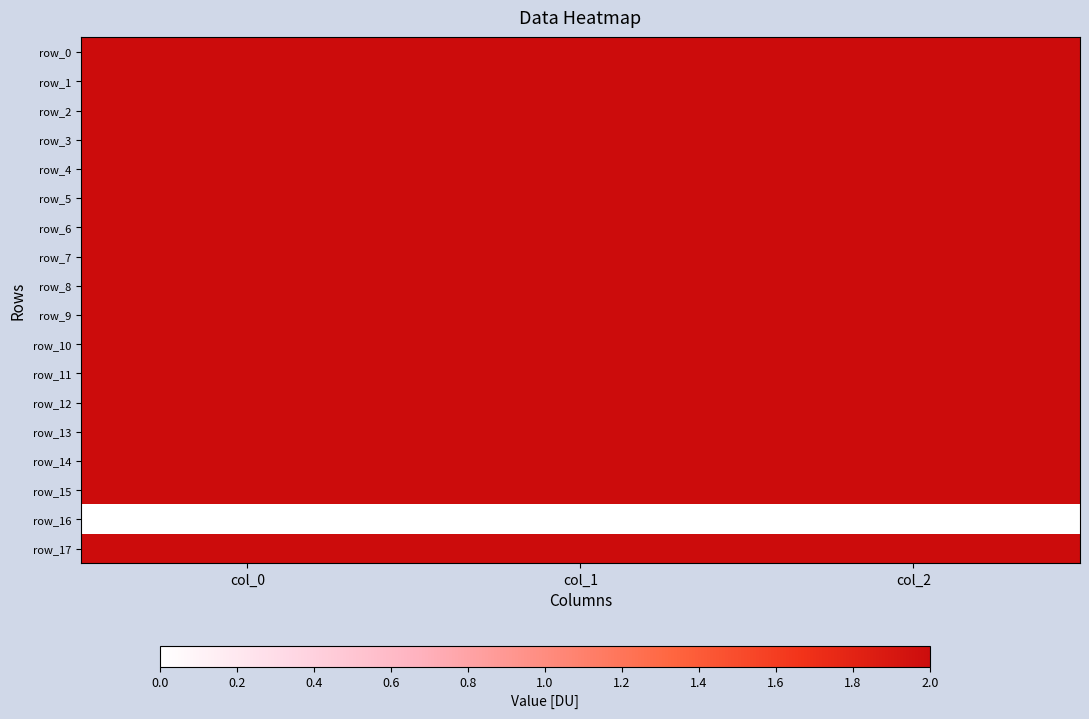

Reading left to right, transcribe all the data shown in this chart.

row_0: 1113.3	556.9	2.0
row_1: 1110.0	621.0	2.0
row_2: 1070.0	560.2	2.0
row_3: 993.3	526.5	2.0
row_4: 926.7	489.4	2.0
row_5: 1140.0	678.4	2.0
row_6: 1106.7	786.4	2.0
row_7: 1080.0	874.1	2.0
row_8: 936.7	688.5	2.0
row_9: 936.7	668.2	2.0
row_10: 783.3	722.2	2.0
row_11: 953.3	766.1	2.0
row_12: 820.0	884.2	2.0
row_13: 683.3	891.0	2.0
row_14: 1116.7	543.4	2.0
row_15: 1136.7	556.9	2.0
row_16: 0.0	0.0	0.0
row_17: 1166.7	580.5	2.0